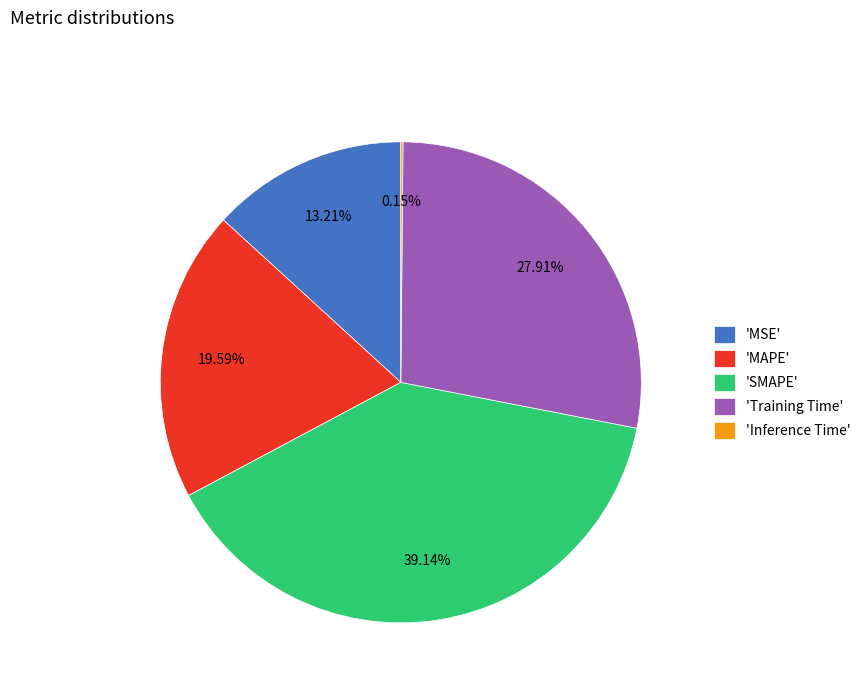

Approximately how many times larger is the value at 'Training Time' compared to 'MAPE'?

1.4